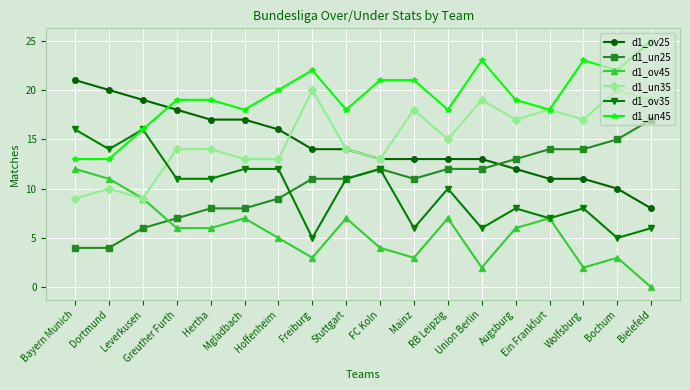

What is the difference between the highest and lowest values at FC Koln?

17